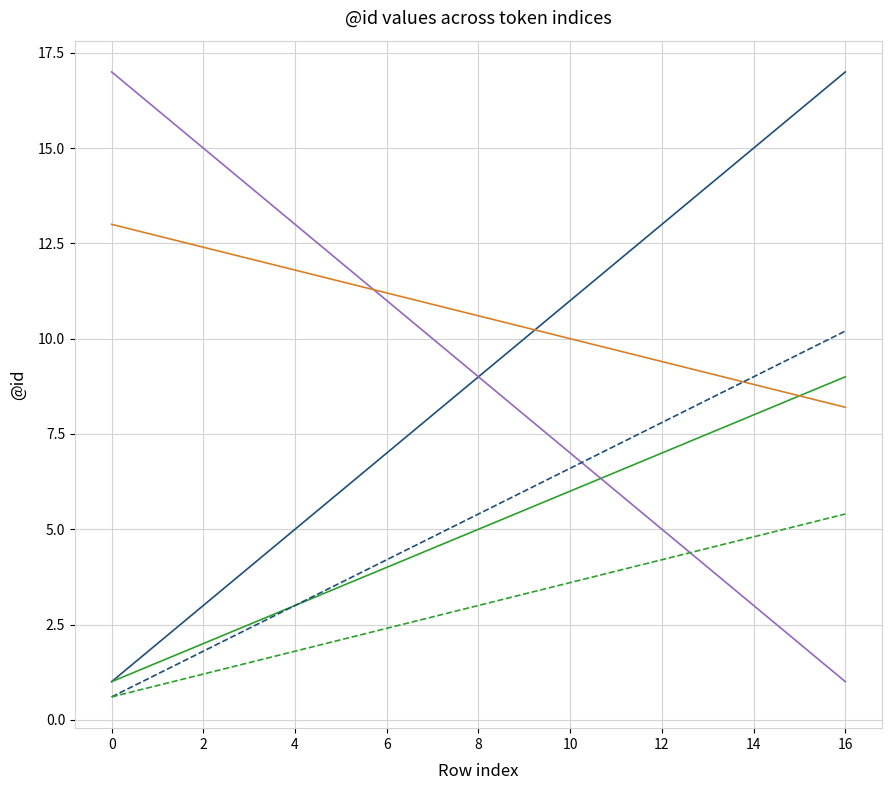

What is the greatest value displayed?

17.0